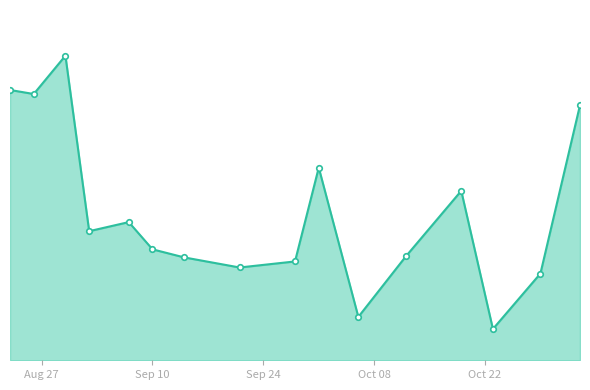

How many interior local peaks (higher than both neighbors) does the data have?

4